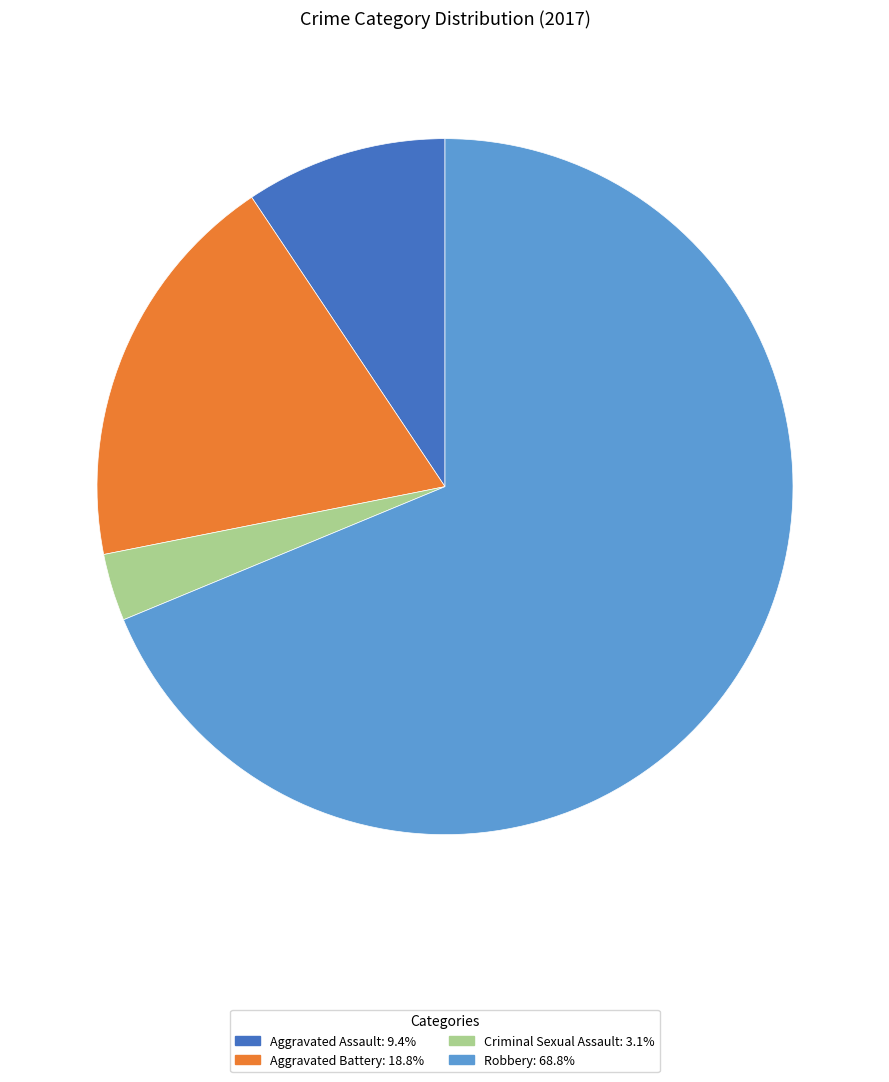

Which has a higher value, Aggravated Assault or Robbery?

Robbery